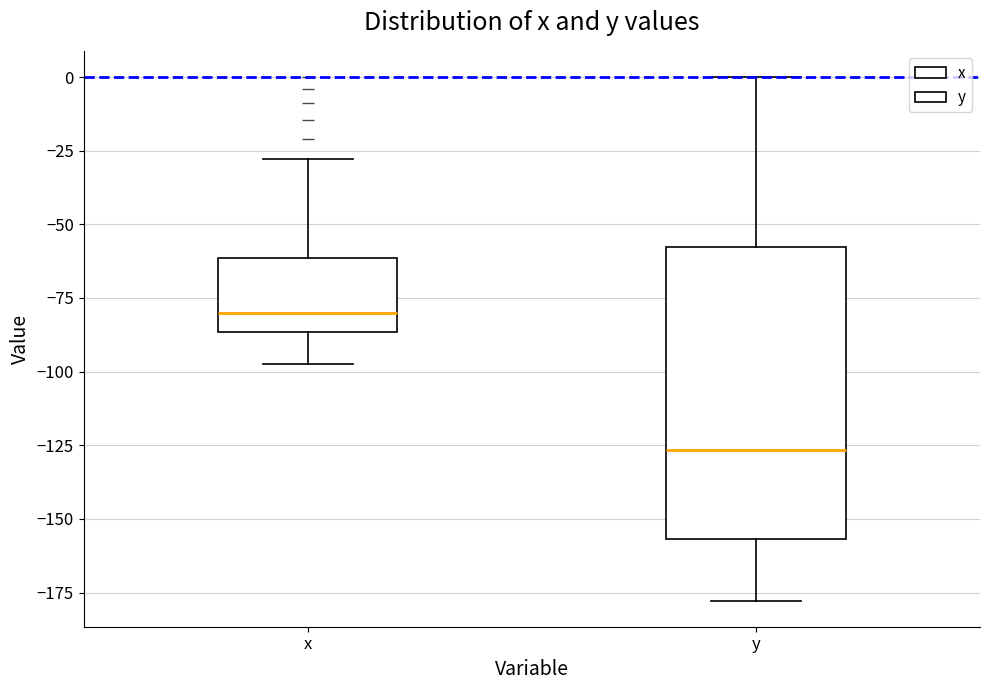

Which box is the tallest, from its lower edge to its upper edge?

y